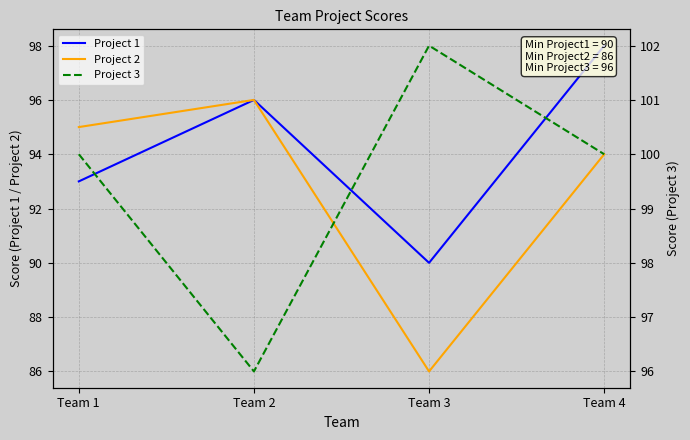

What is the difference between the highest and lowest values at Team 1?

7